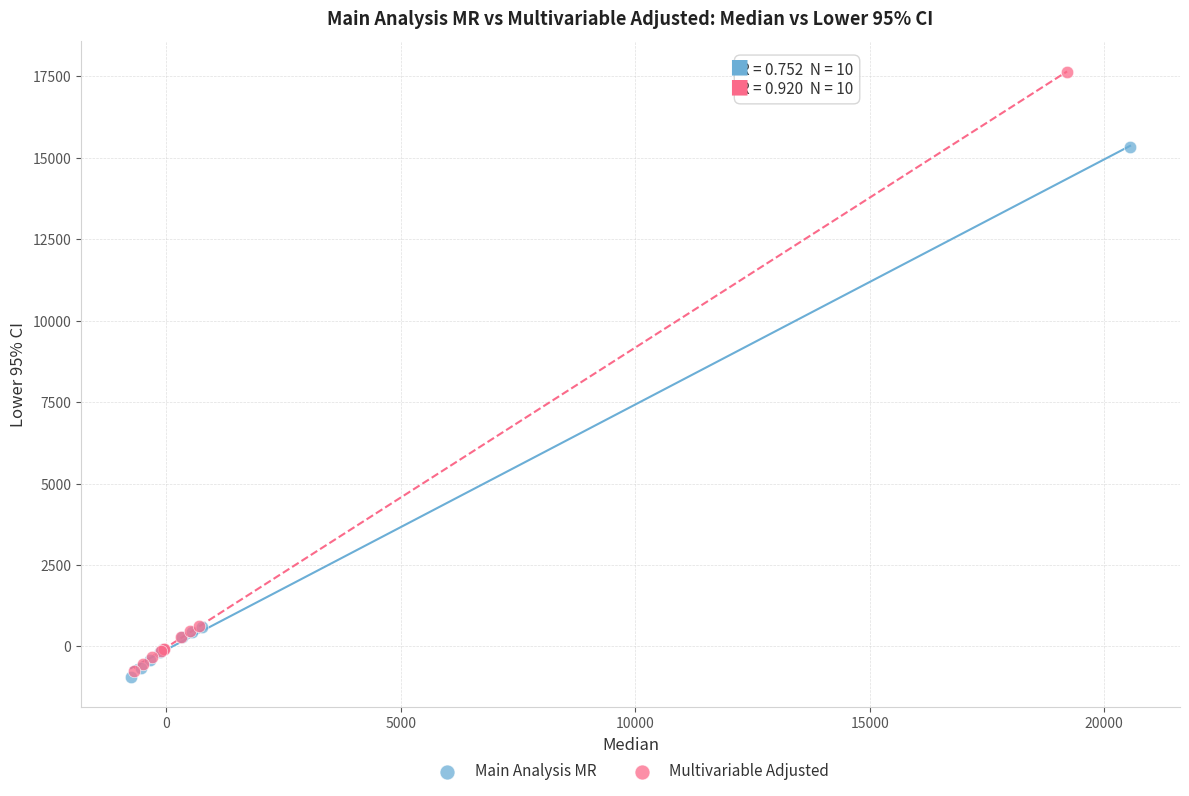

Which series has the widest spread of Y values?

Multivariable Adjusted